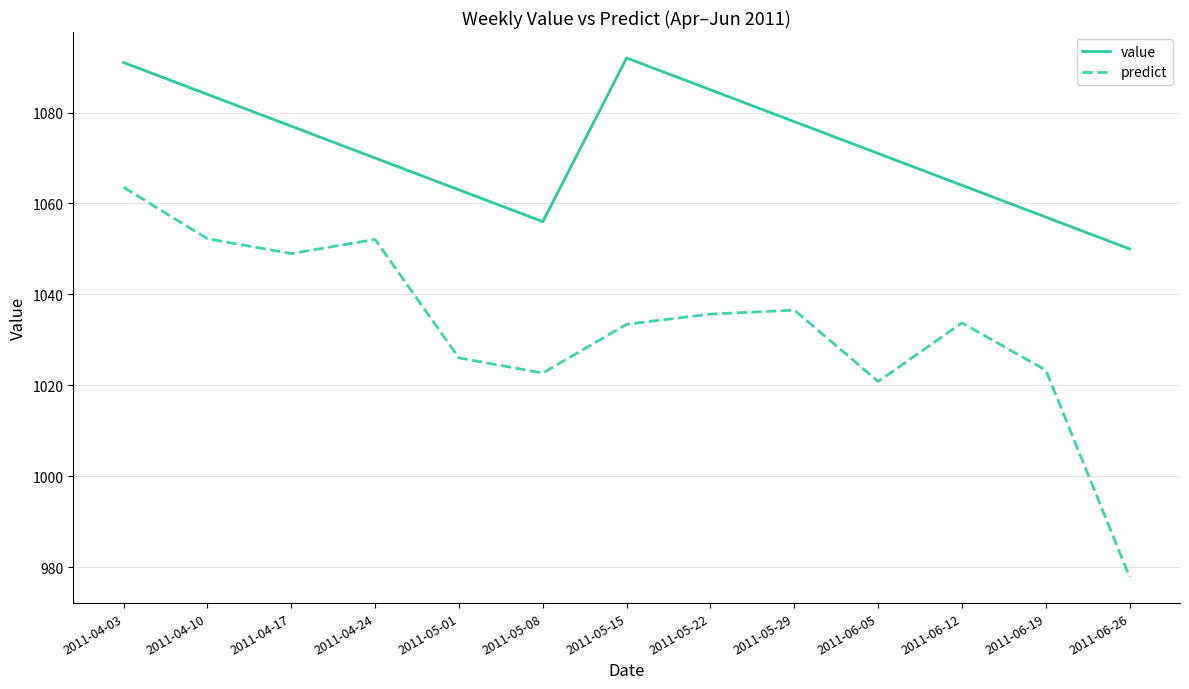

Is the value of predict at 2011-04-10 greater than the value of value at 2011-05-29?

No